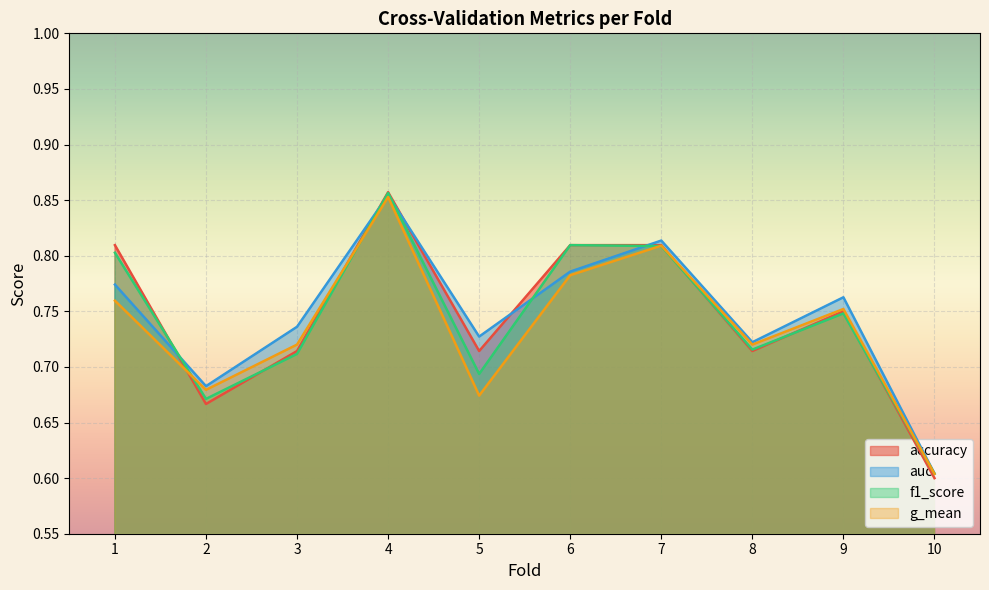

How many lines are shown in the chart?

4